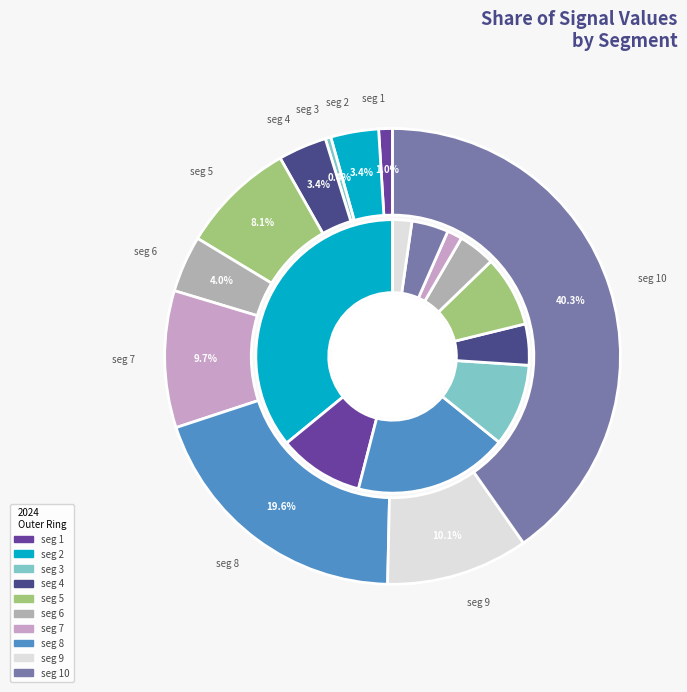

How many slices are in this pie chart?

10